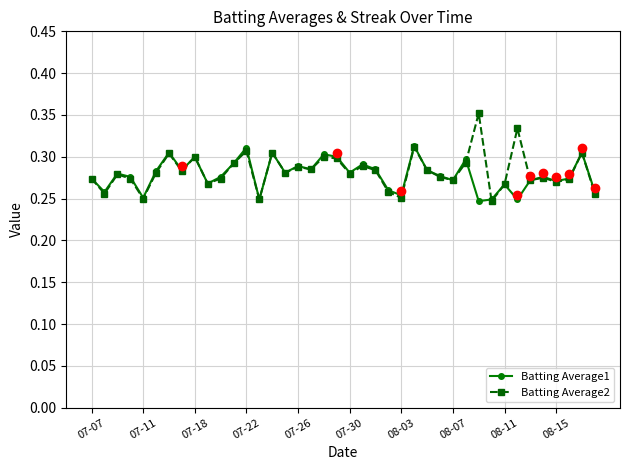

True or false: Batting Average1 has more than 0 points higher than both neighbors.

True